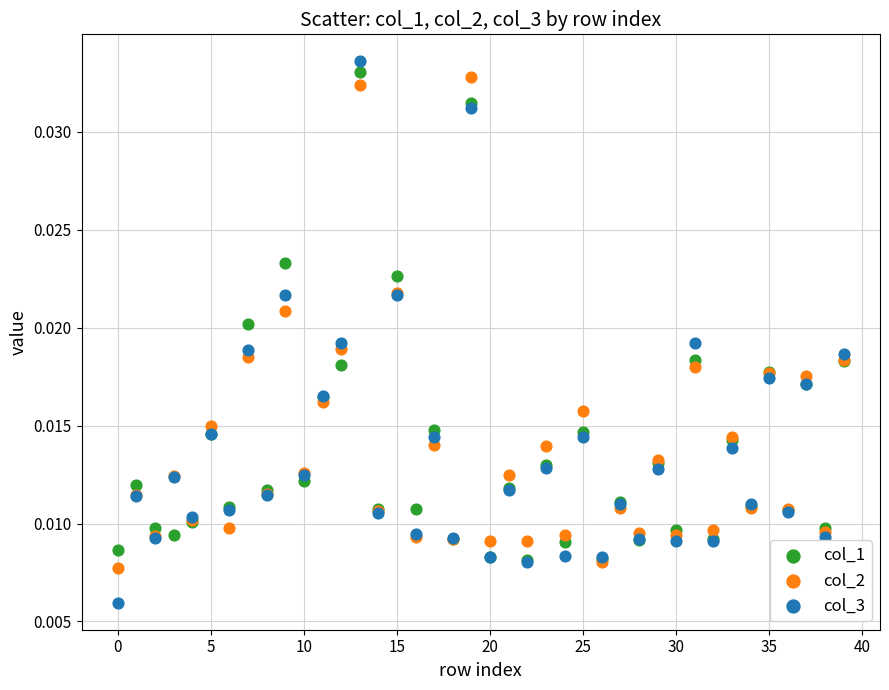

Which series reaches the maximum Y coordinate?

col_3